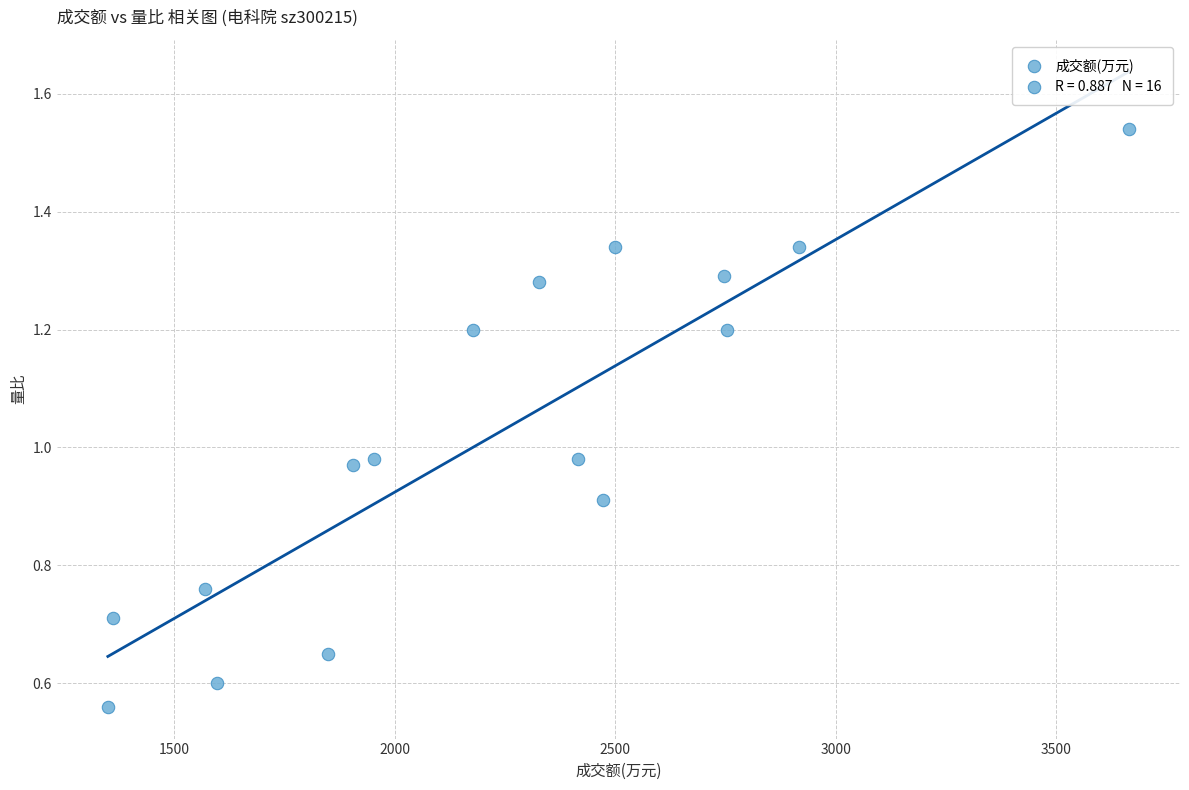

What is the range of X values (max minus min)?

2315.0